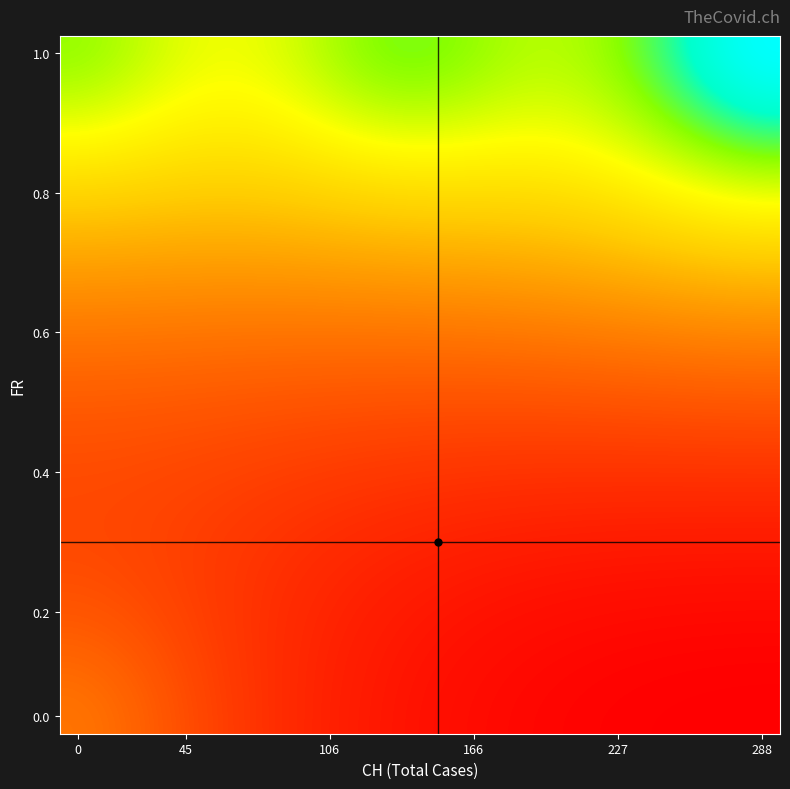

At which category is the sum across all series the highest?

19